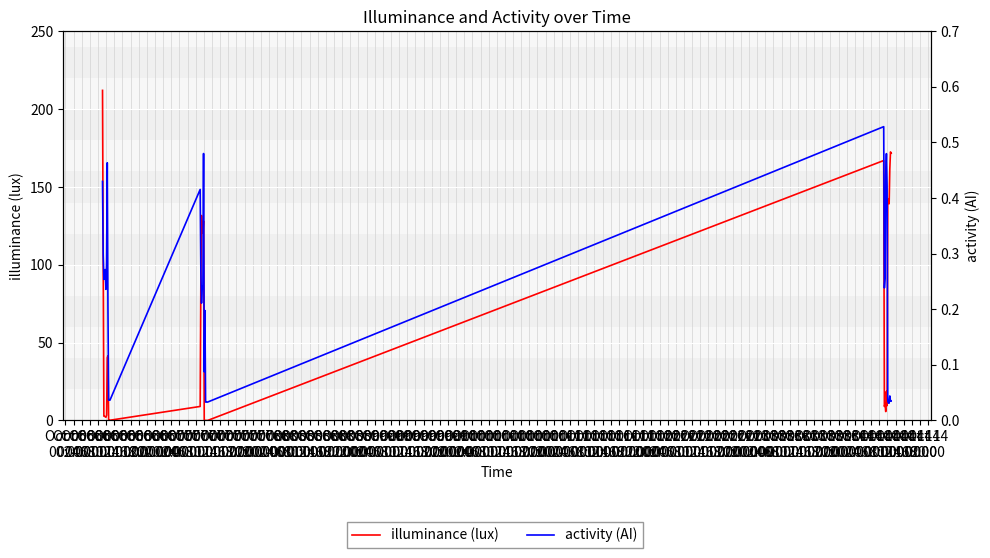

Is the value of illuminance (lux) at Oct 07
06:00 greater than the value of activity (AI) at Oct 06
18:00?

Yes